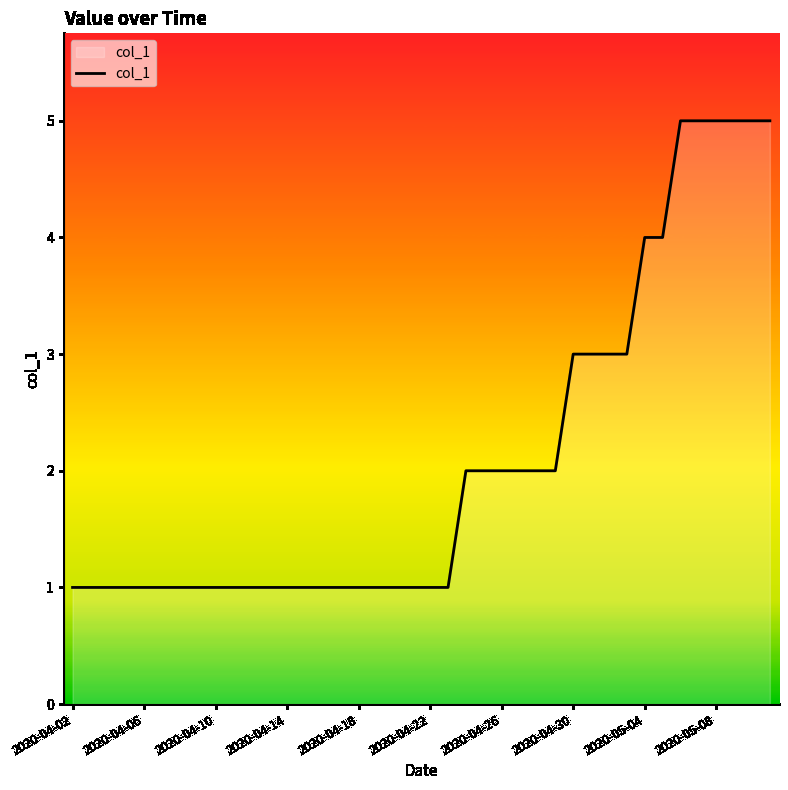

The chart shows a value of 4 at 2020-05-04. True or false?

True